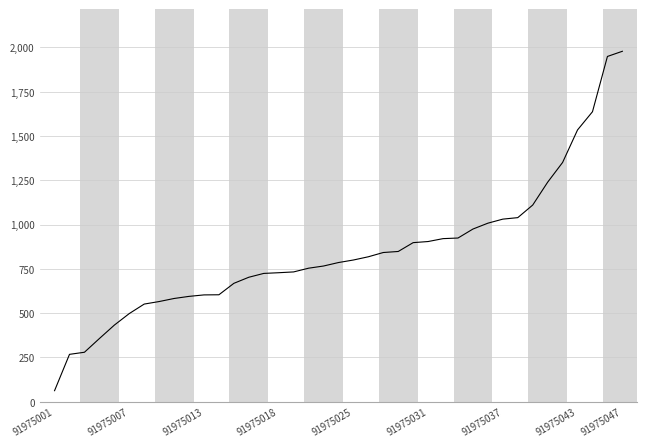

What is the smallest value displayed?

62.4